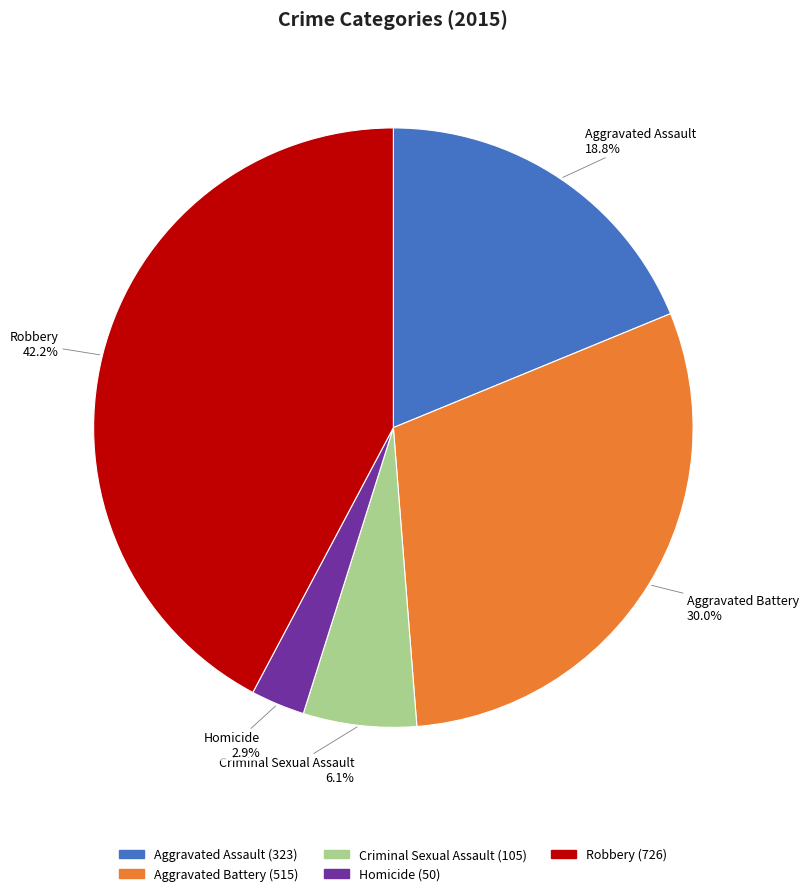

What percentage is NOT represented by Robbery?

57.8%